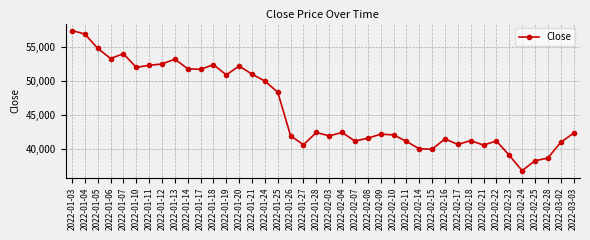

Is this an area chart (filled region under the line)?

No